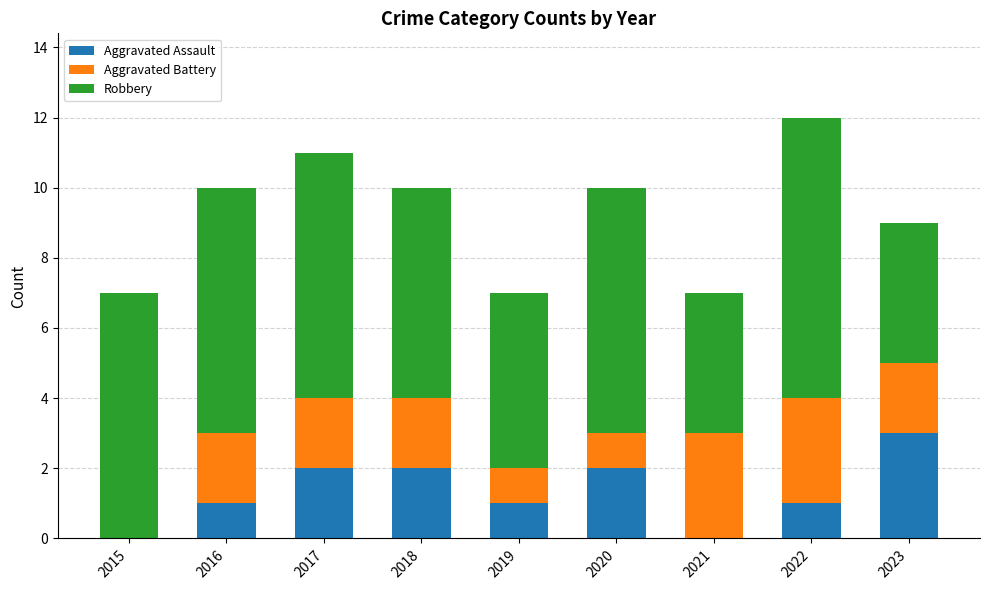

What is the total value across all series at 2023?

9